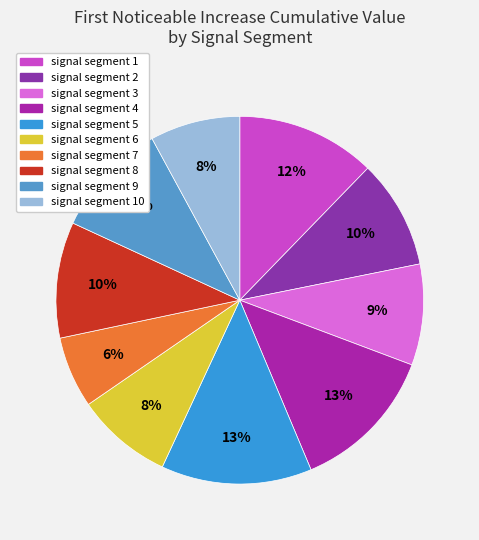

How many slices are in this pie chart?

10